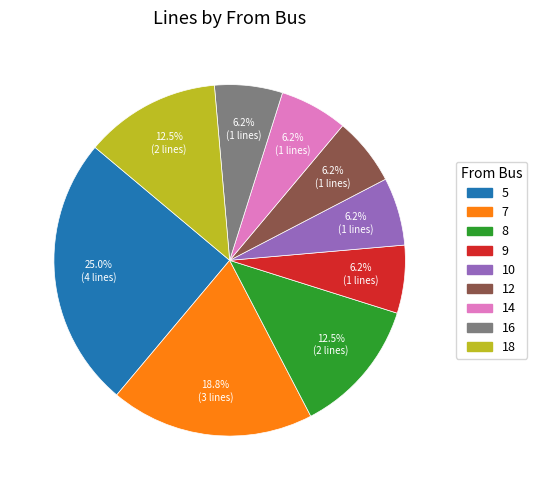

What percentage is the 10 slice, to the nearest percent?

6%